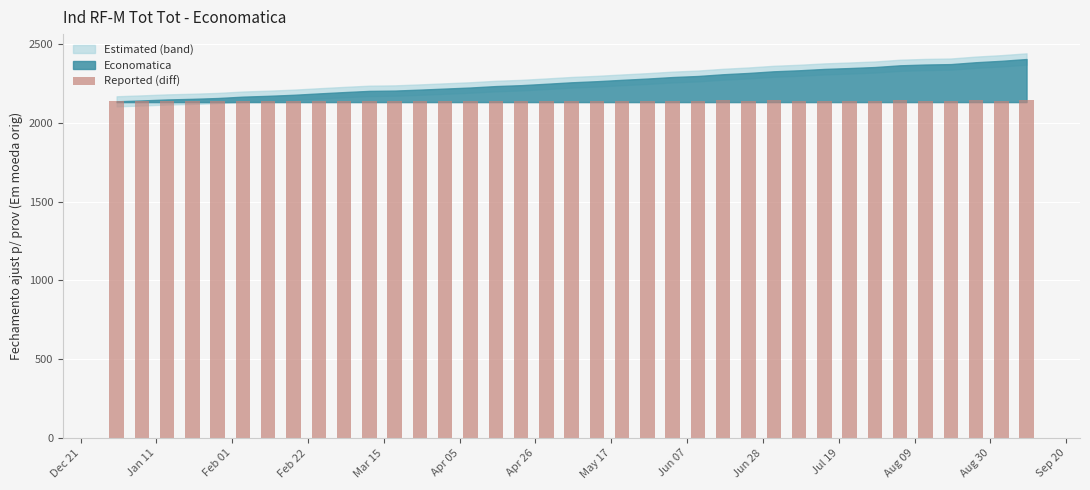

What is the value of the 27th bar from the left?

2140.9